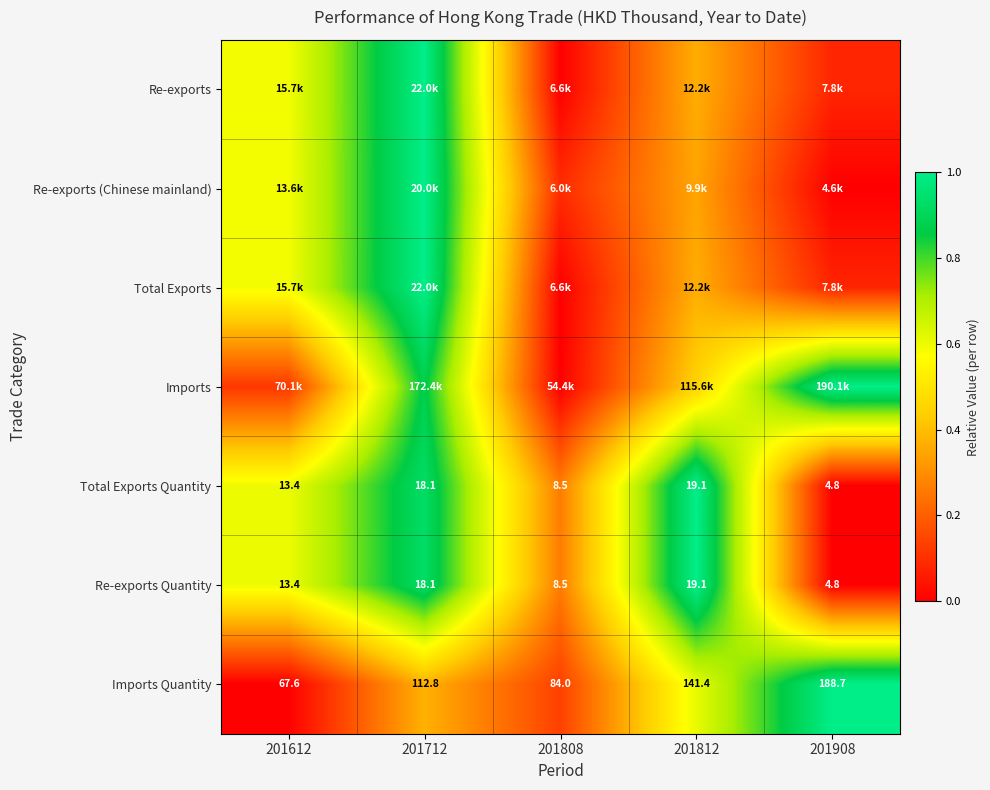

Which category has the highest value in the Imports series?

201908